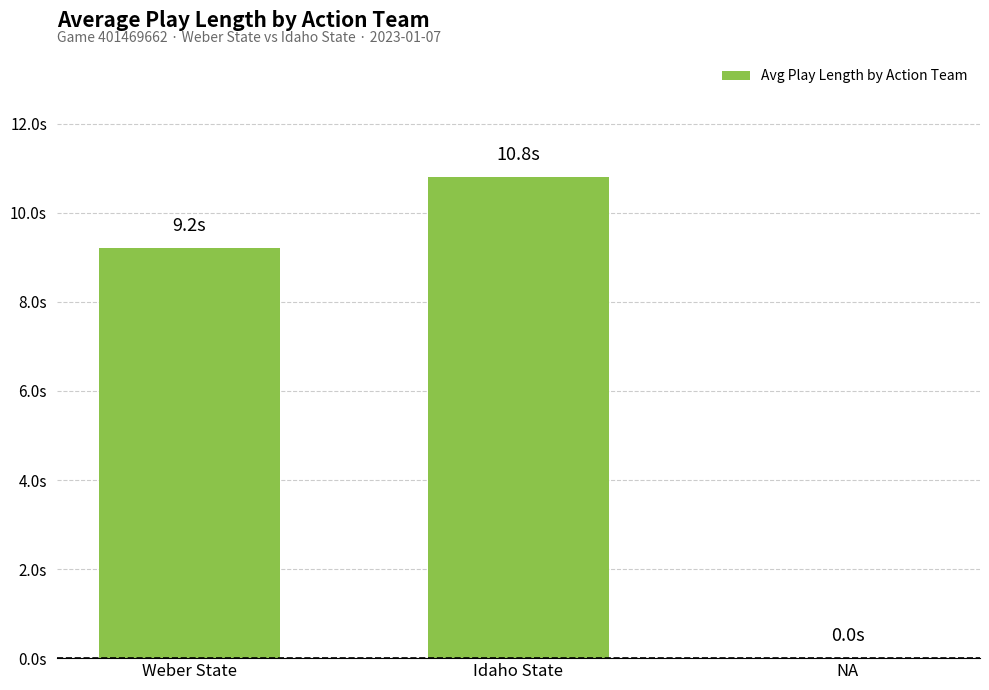

Reading left to right, what are all the values shown in this chart?

9.2	10.8	0.0